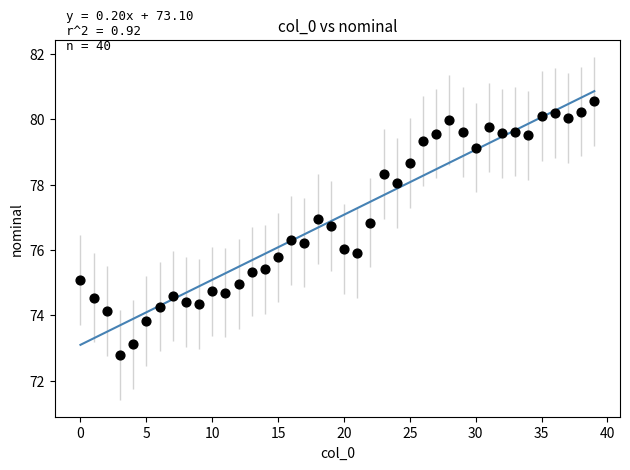

What is the range of Y values (max minus min)?

7.8